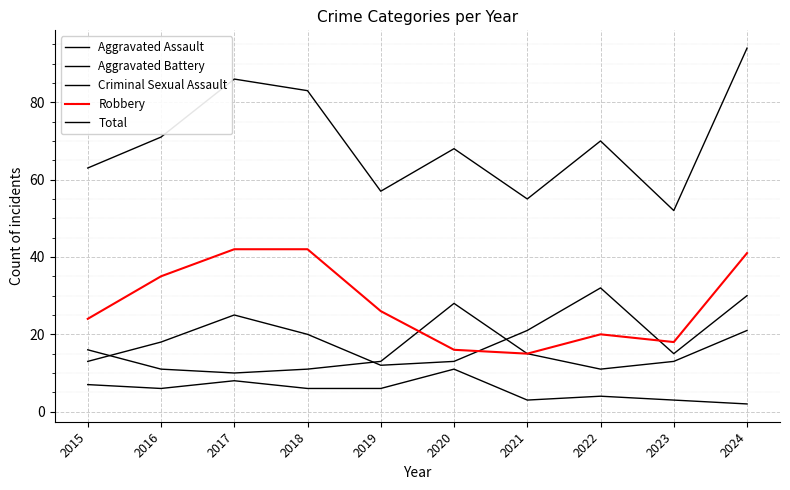

True or false: Total has a value of 77 at 2019.

False